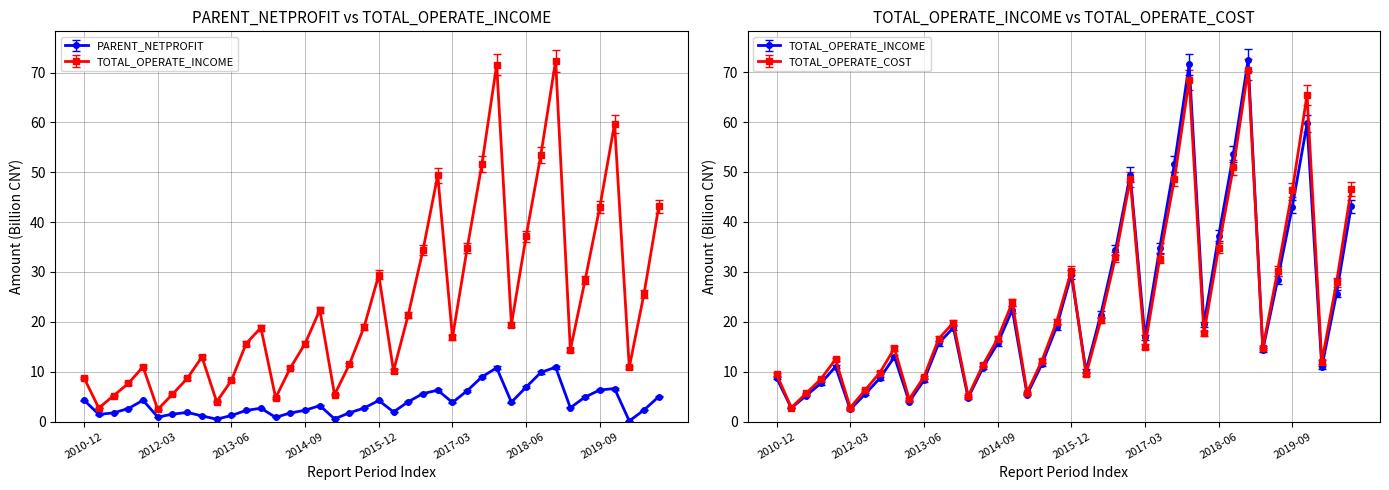

What are all the series names shown in the legend?

PARENT_NETPROFIT, TOTAL_OPERATE_INCOME, TOTAL_OPERATE_COST